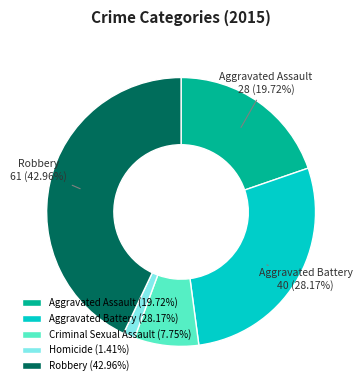

To the nearest percent, what is the combined percentage of Homicide and Aggravated Battery?

30%